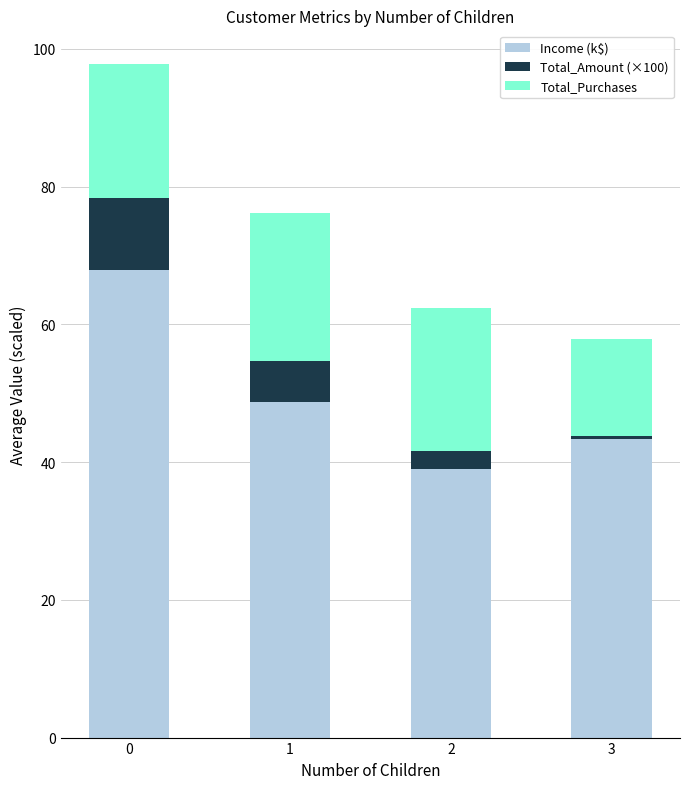

What is the total value across all series at 2?

62.4